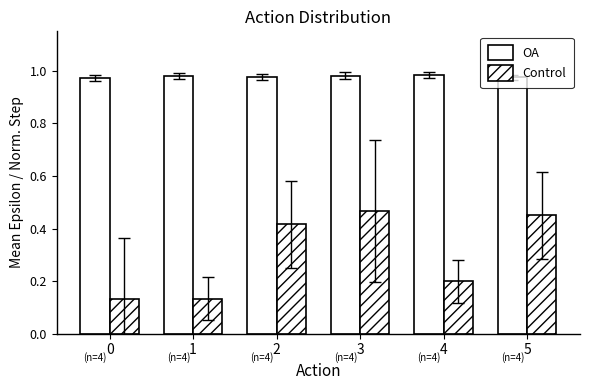

What is the sum of all Control values?

1.8